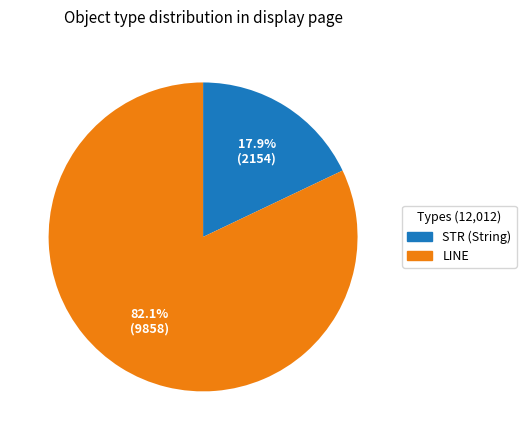

Is there any slice that represents more than half of the pie?

Yes